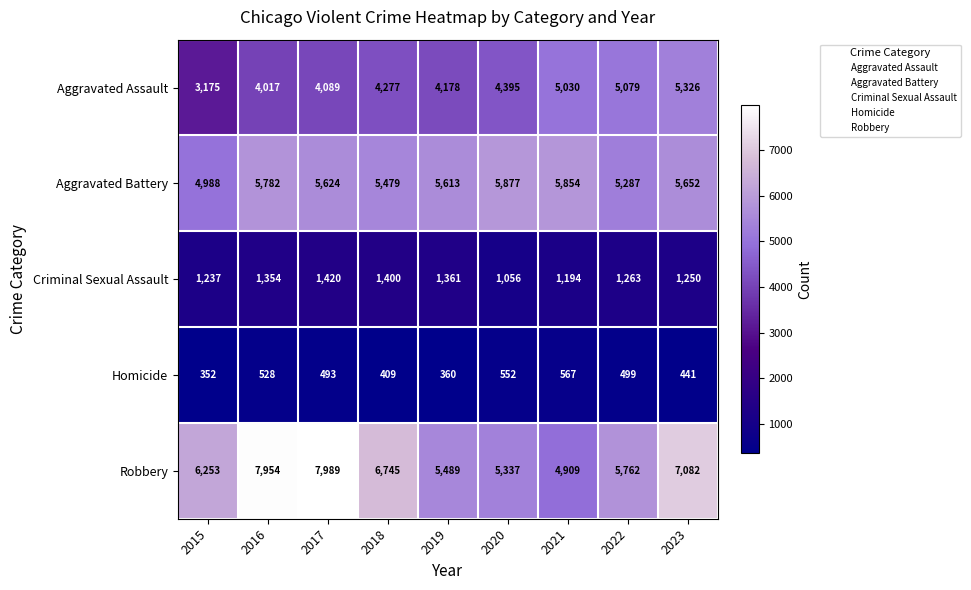

What is the sum of all Homicide values?

4201